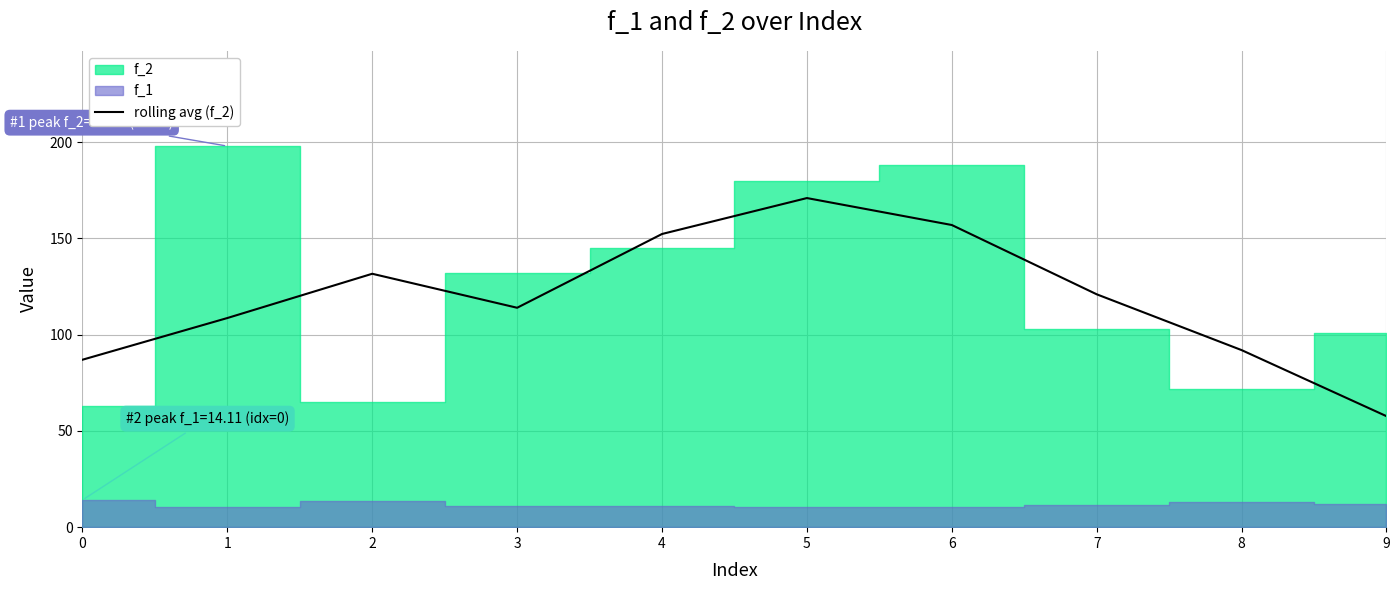

The value of rolling avg (f_2) at 8 is 92.0. True or false?

True